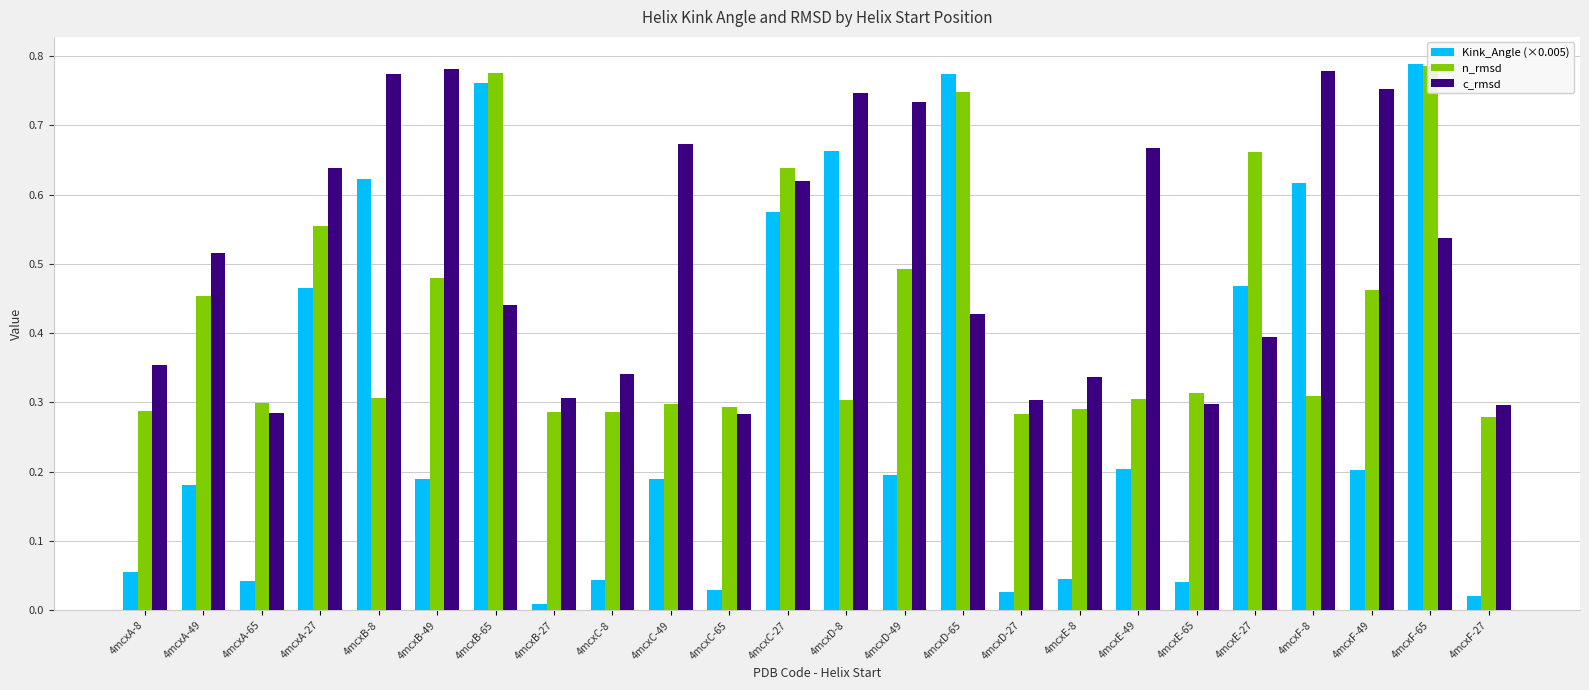

What position from the left is 4mcxC-49?

10